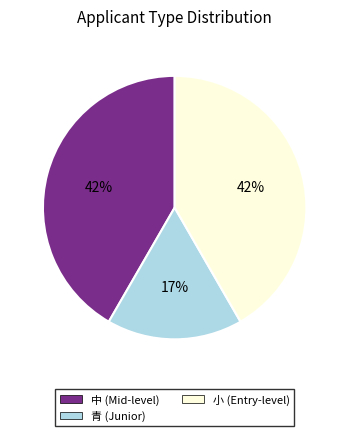

Which has a higher value, 青 or 小?

小